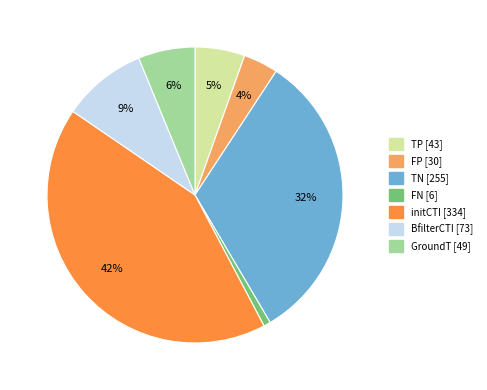

Which category has the biggest portion of the pie?

initCTI